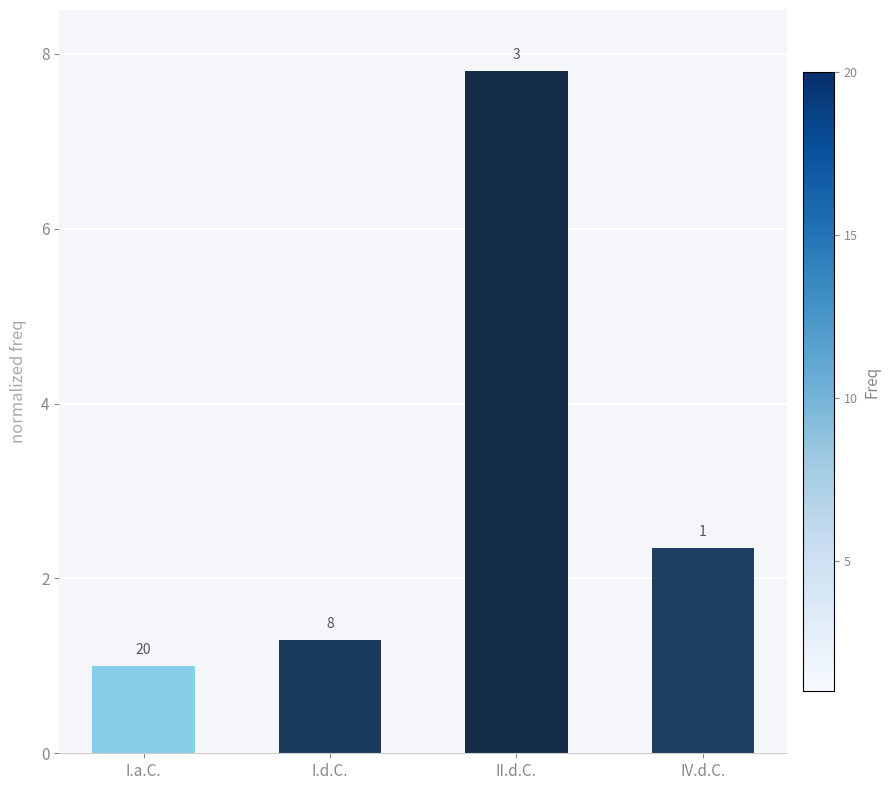

Reading left to right, what are all the values shown in this chart?

1.0	1.3	7.8	2.4